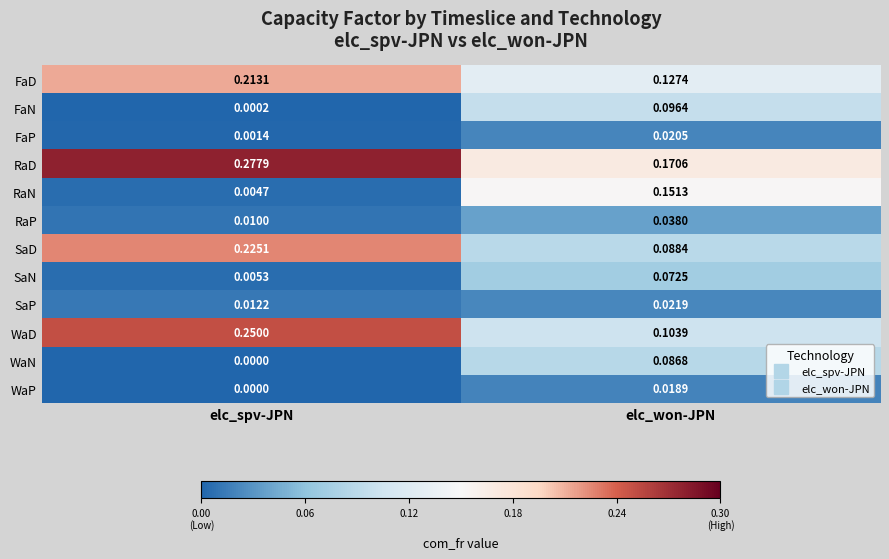

Where is WaP nearest to the value 0?

elc_spv-JPN